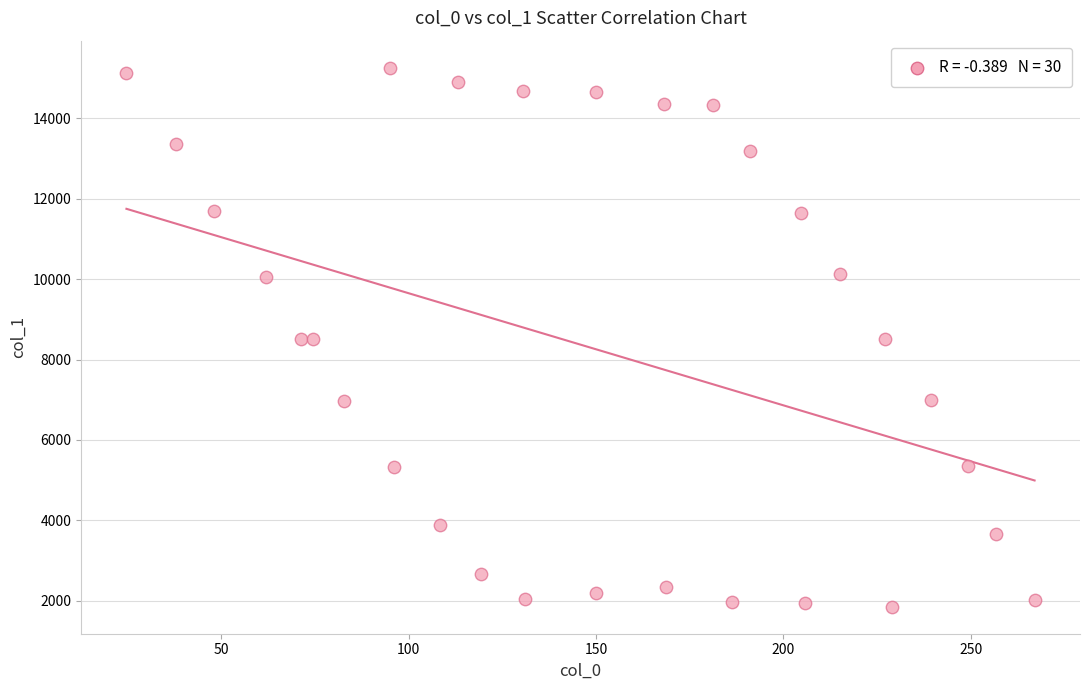

What is the range of Y values (max minus min)?

13418.5